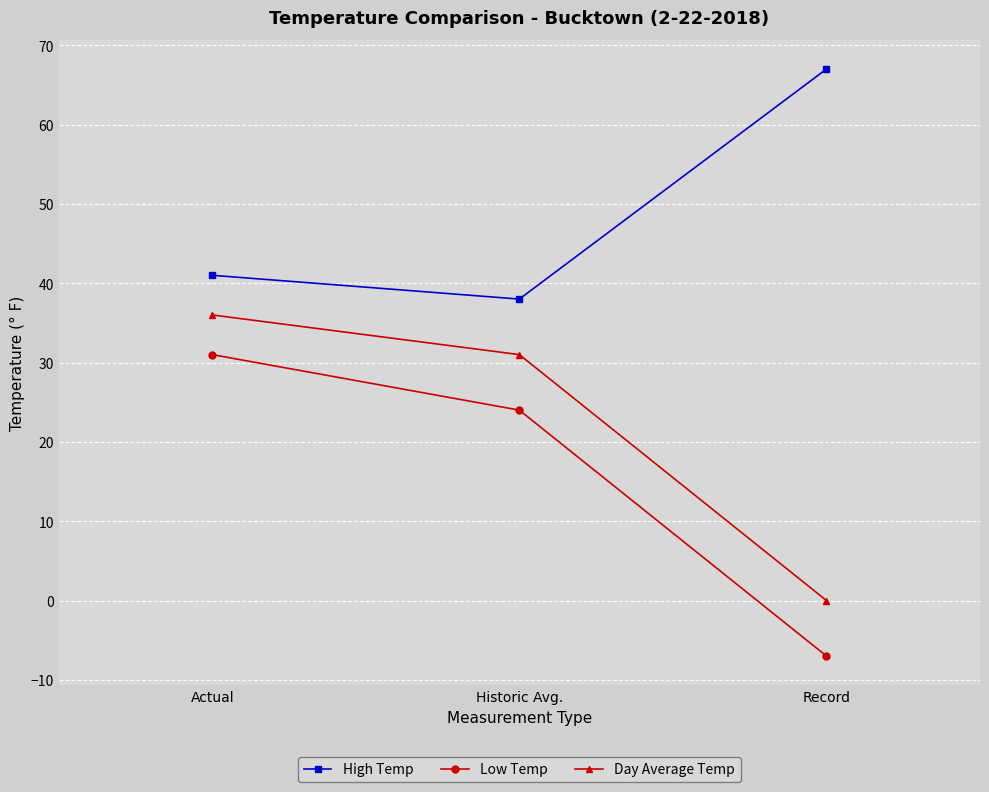

At which category does the chart reach its peak across all series?

Record